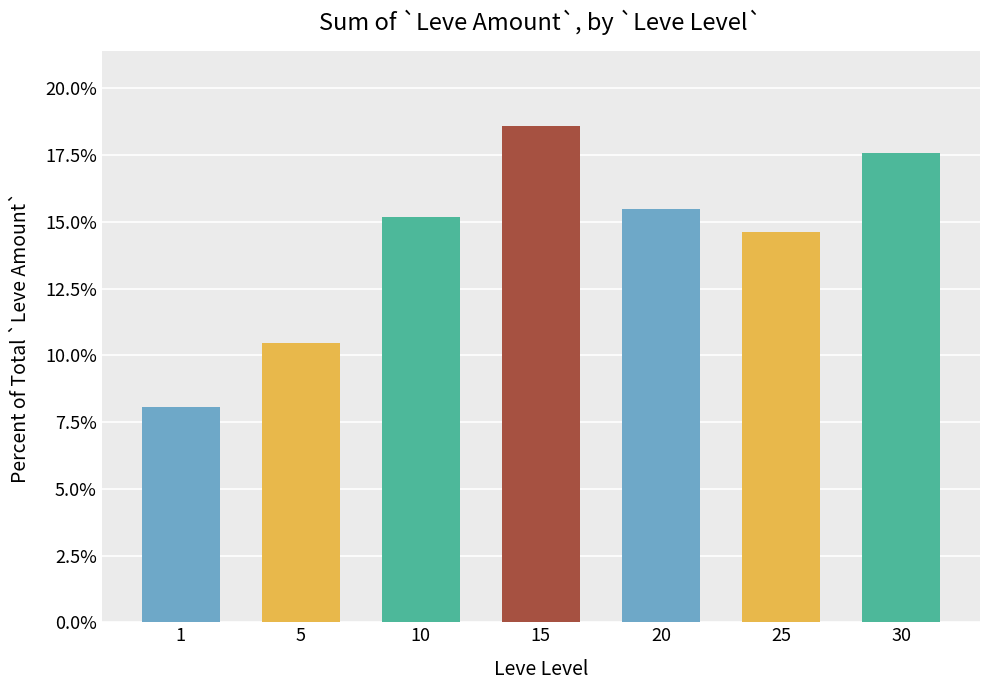

How many values are below 15?

3